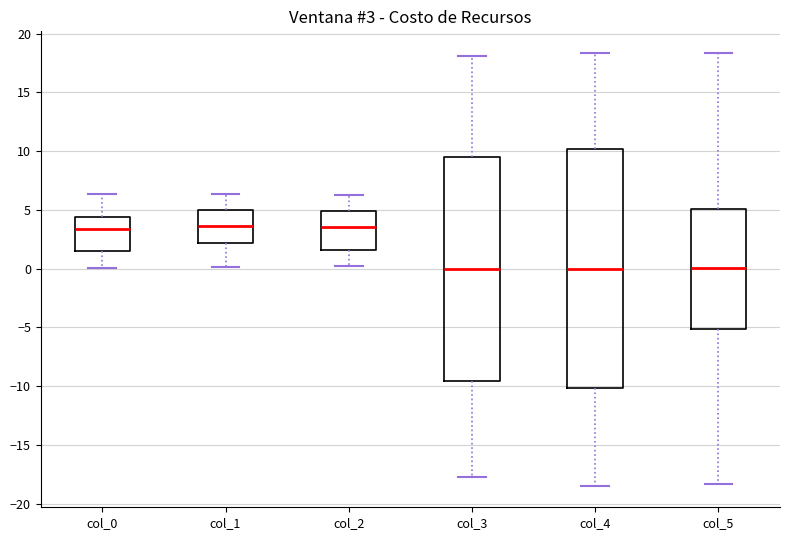

Comparing the boxes themselves (not the whiskers), which one is the tallest?

col_4